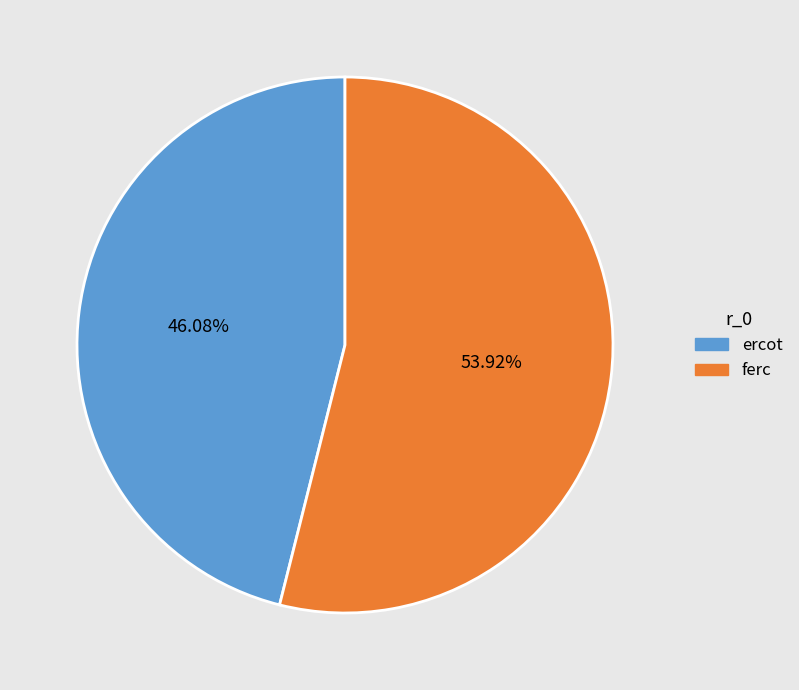

What percentage is the ferc slice, to the nearest percent?

54%